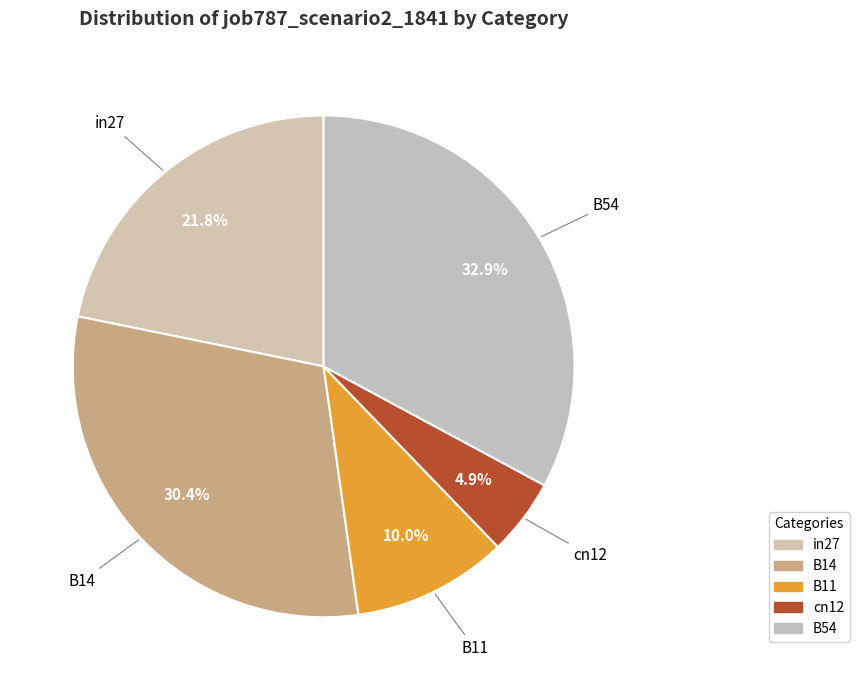

To the nearest percent, what is the average slice percentage?

20%